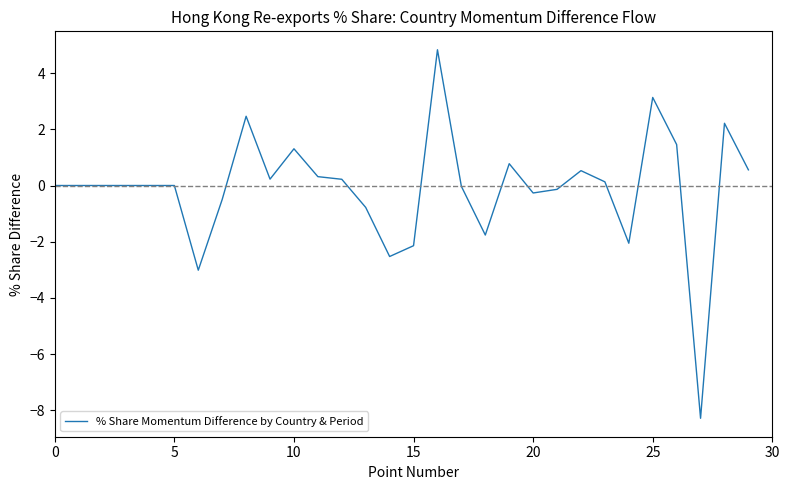

What is the minimum value shown in the chart?

-8.3